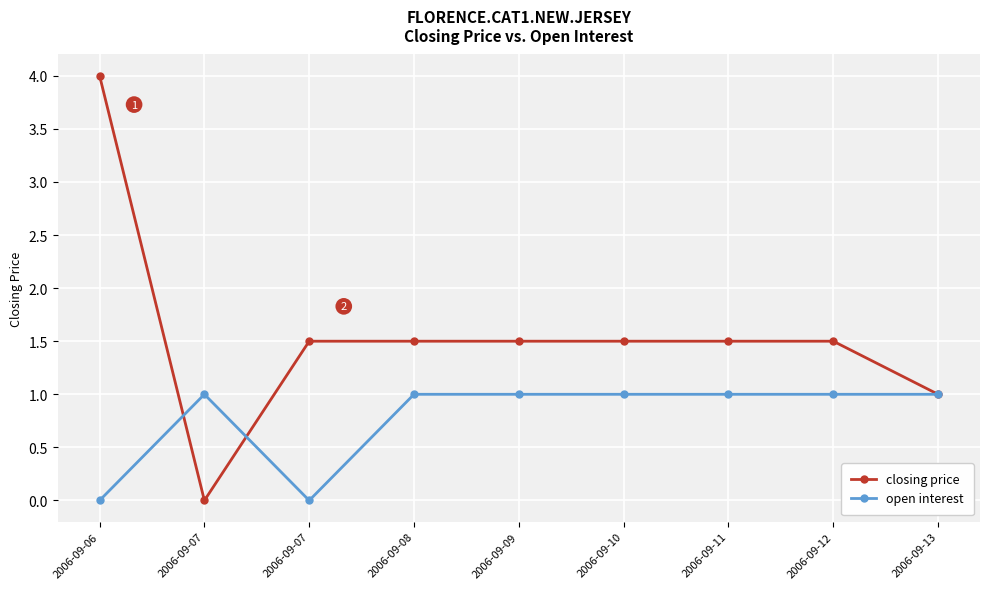

Count the number of categories in the chart.

9